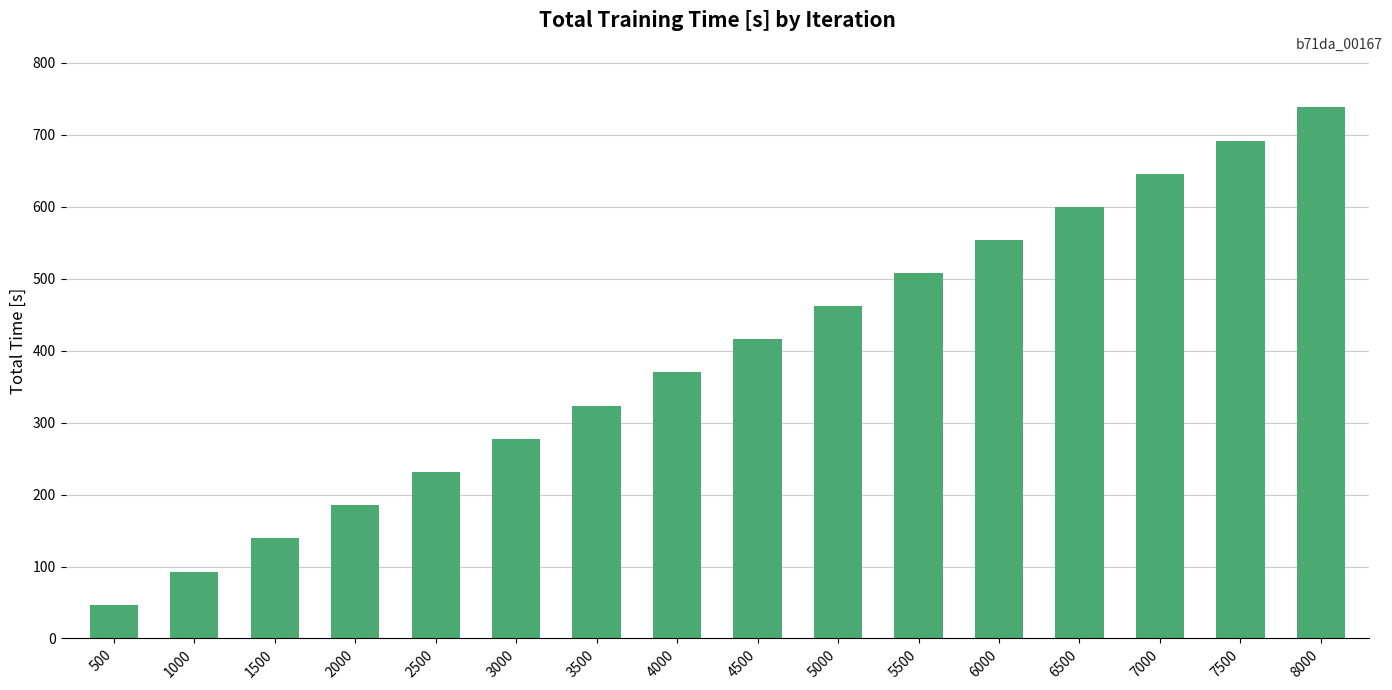

Rank the categories by value from highest to lowest.

8000, 7500, 7000, 6500, 6000, 5500, 5000, 4500, 4000, 3500, 3000, 2500, 2000, 1500, 1000, 500